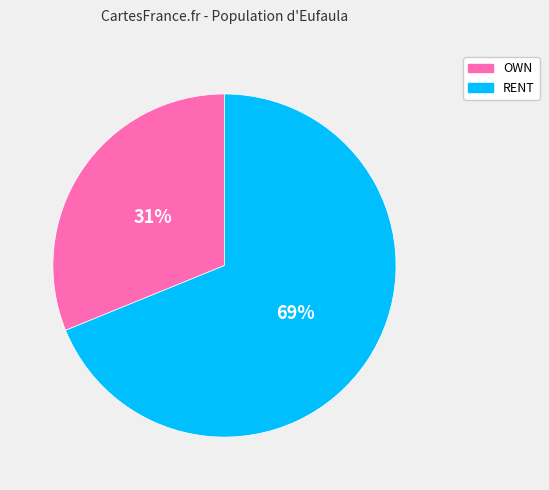

Is there any slice that represents more than half of the pie?

Yes